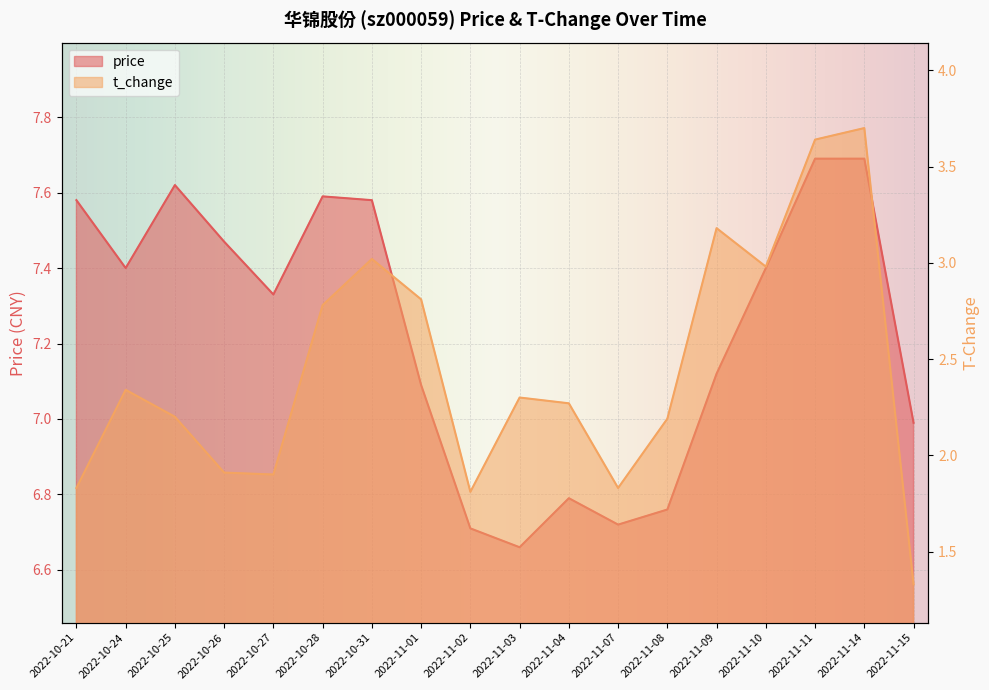

Rank the series by their average value, from highest to lowest.

price, t_change